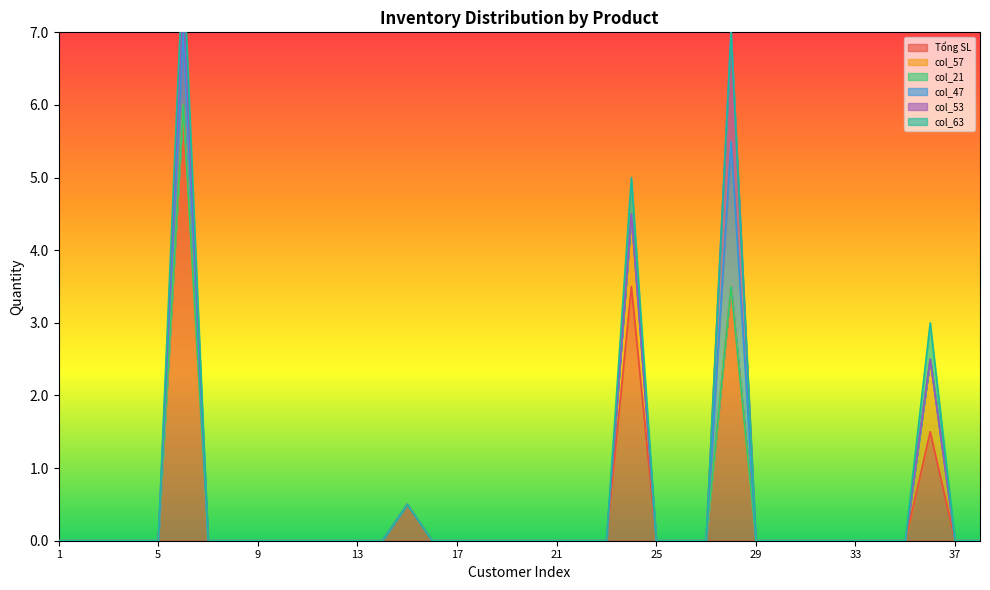

True or false: Tổng SL and col_57 cross at least once.

False